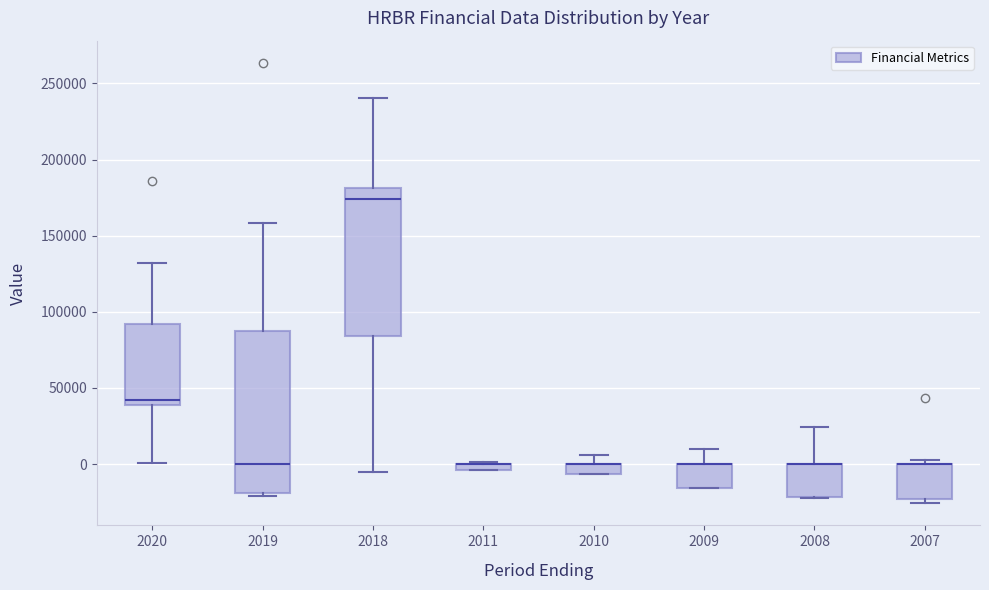

Where is the lower edge of the box at x = 2009 on the y-axis? The values are not printed on the chart, so give them approximately, as read against the axis.

-15000